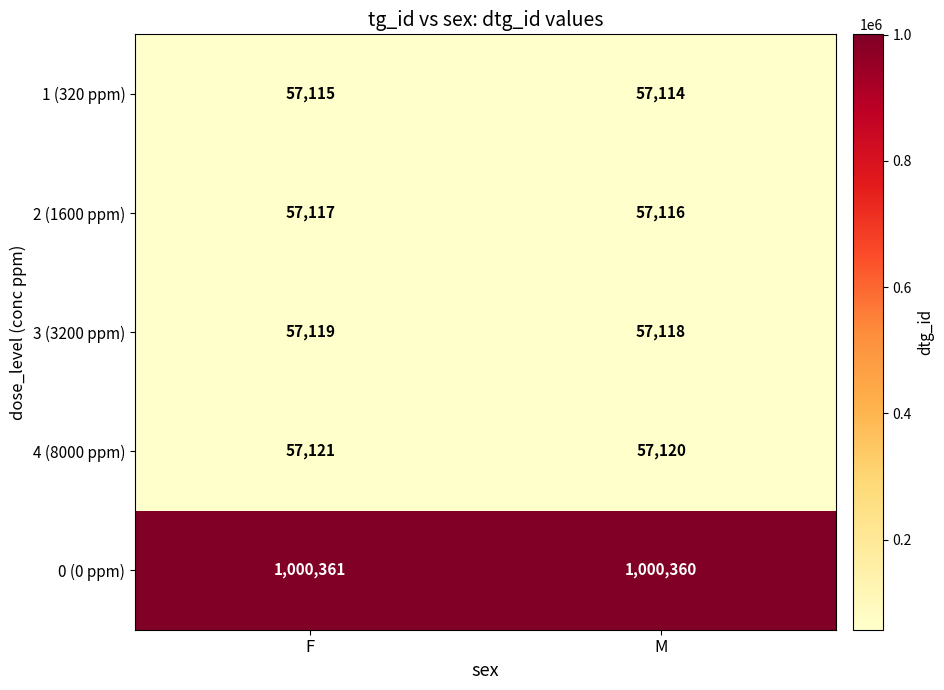

What is the difference between the highest and lowest values at F?

943246